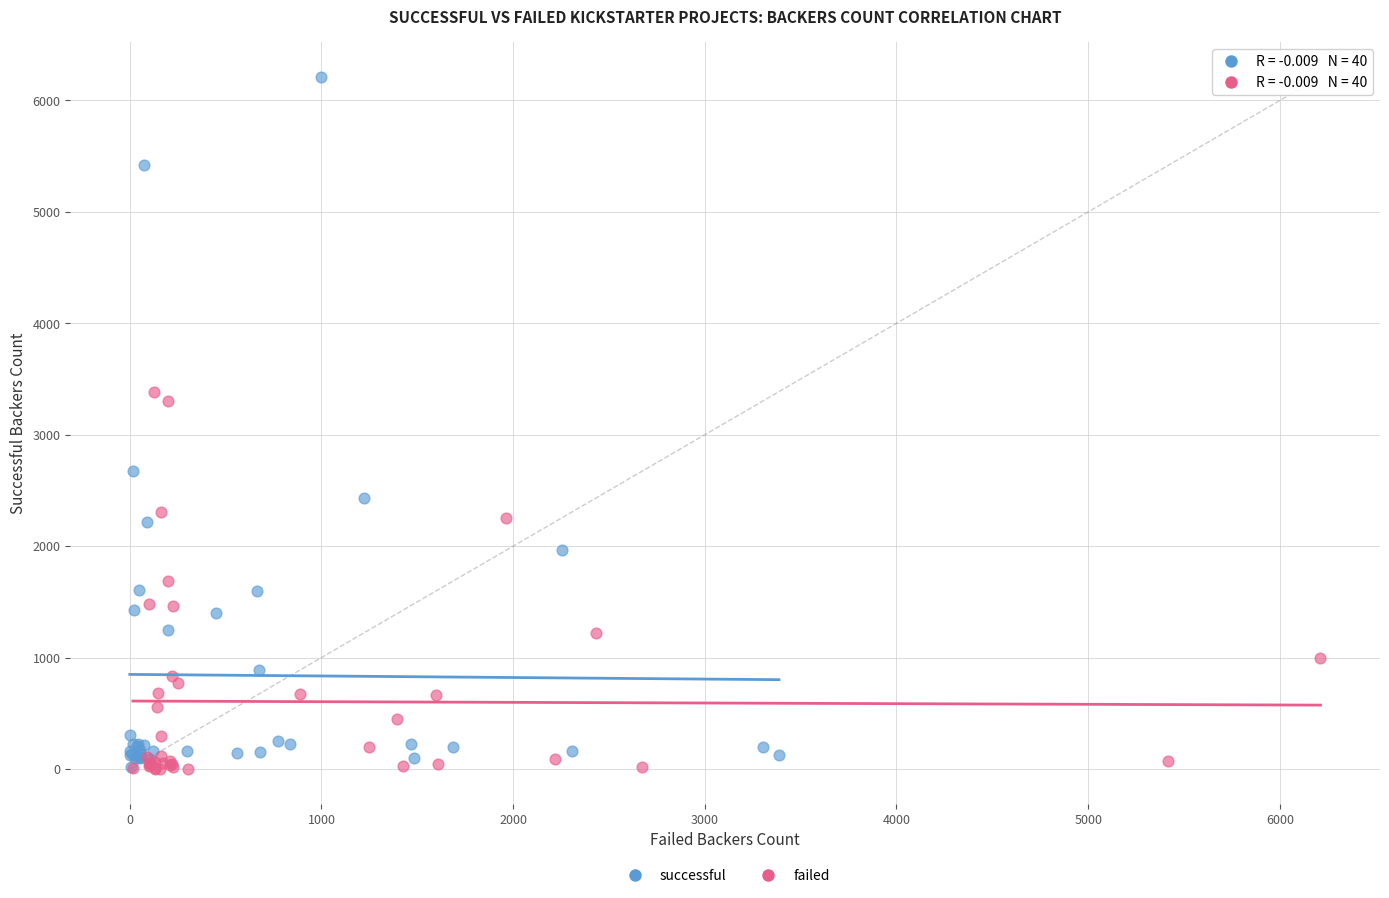

Which series has the widest spread of Y values?

successful